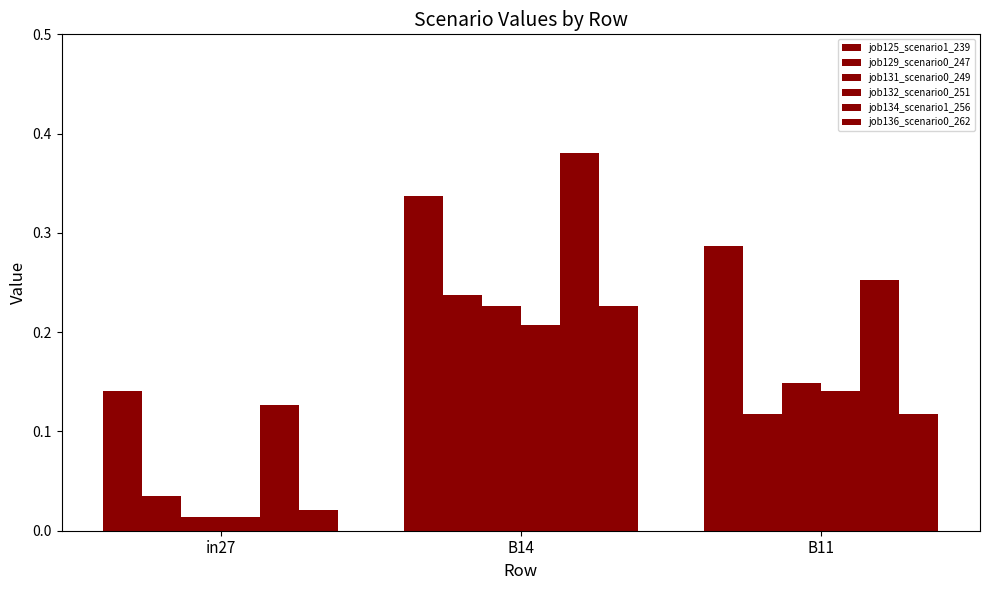

Is the value of job125_scenario1_239 at in27 greater than the value of job134_scenario1_256 at B14?

No